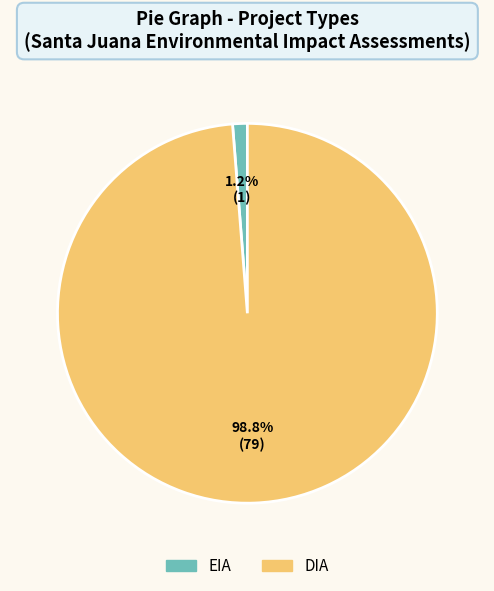

To the nearest percent, what is the difference between the DIA and EIA slice percentages?

98%